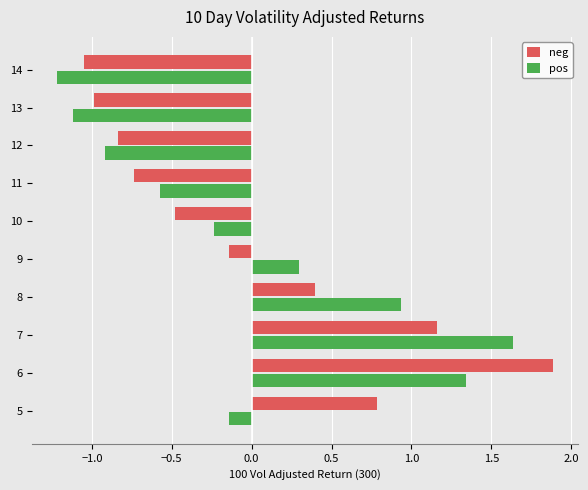

At how many categories does at least one series exceed 0?

5